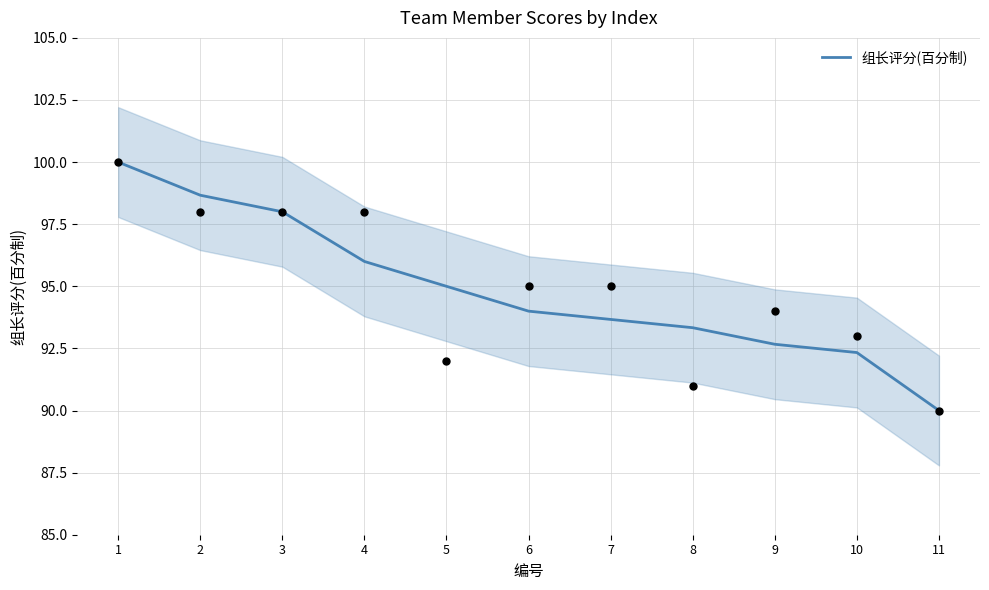

What is the change in value from 2 to 3?

-0.7